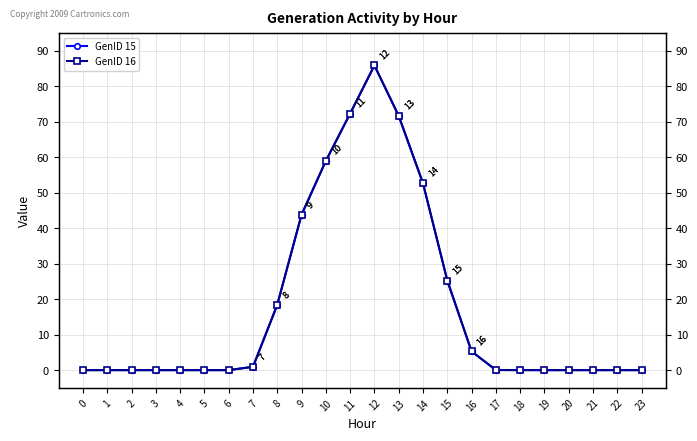

Which has a higher value, 9 or 1?

9